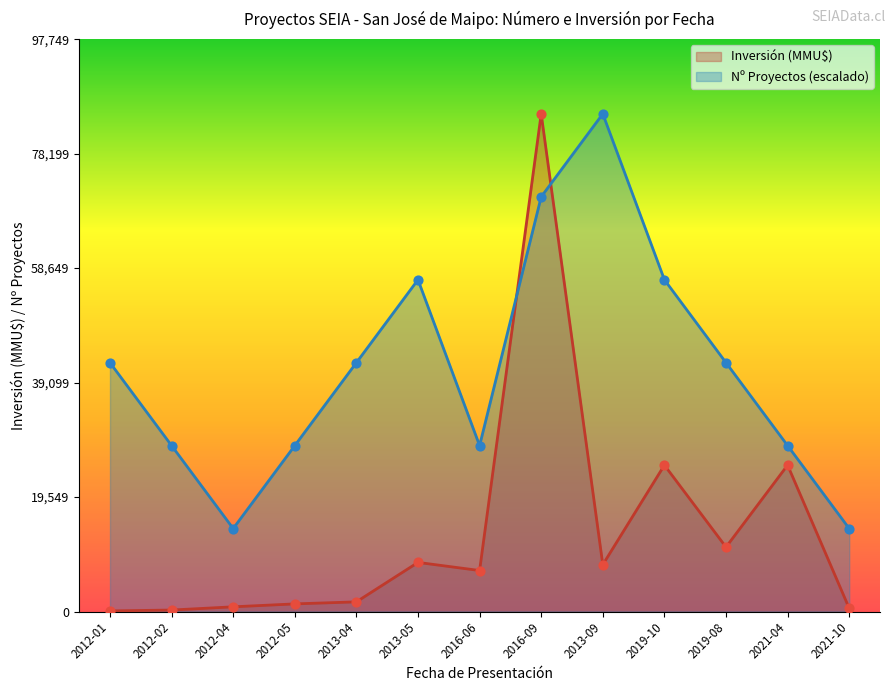

Which series reaches the minimum Y coordinate?

Inversión (MMU$)